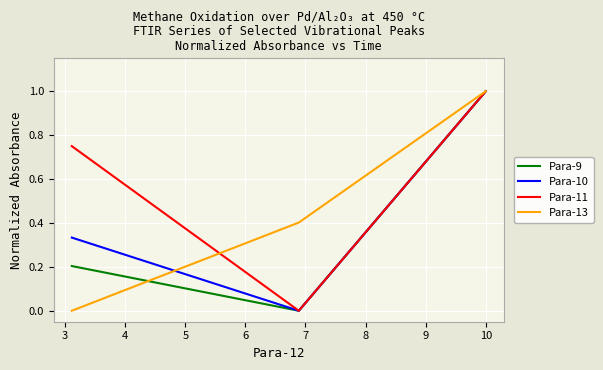

Is this an area chart (filled region under the line)?

No